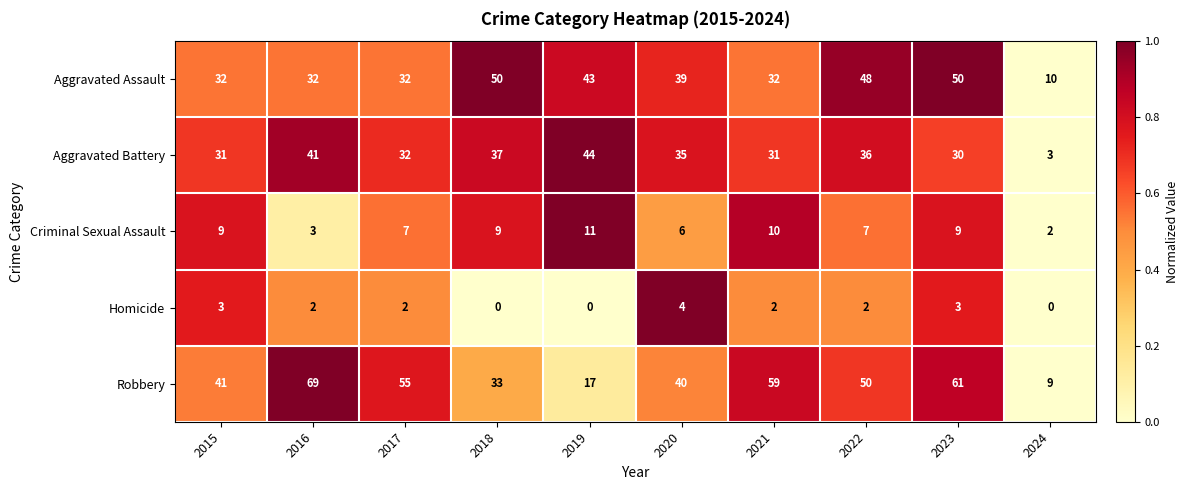

Read the Criminal Sexual Assault value at 2016.

3